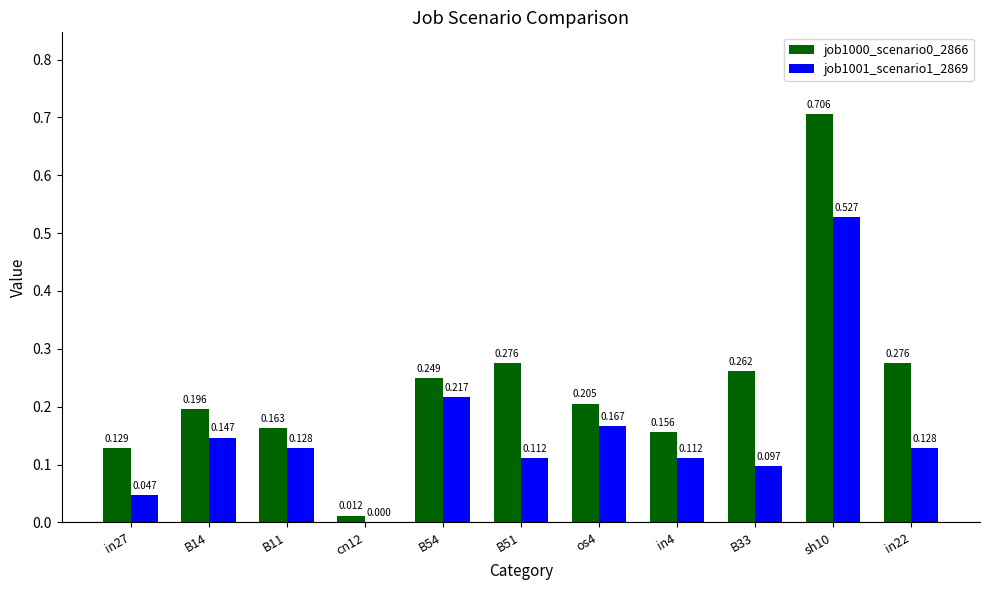

Is the value of job1001_scenario1_2869 at in27 greater than the value of job1000_scenario0_2866 at B51?

No